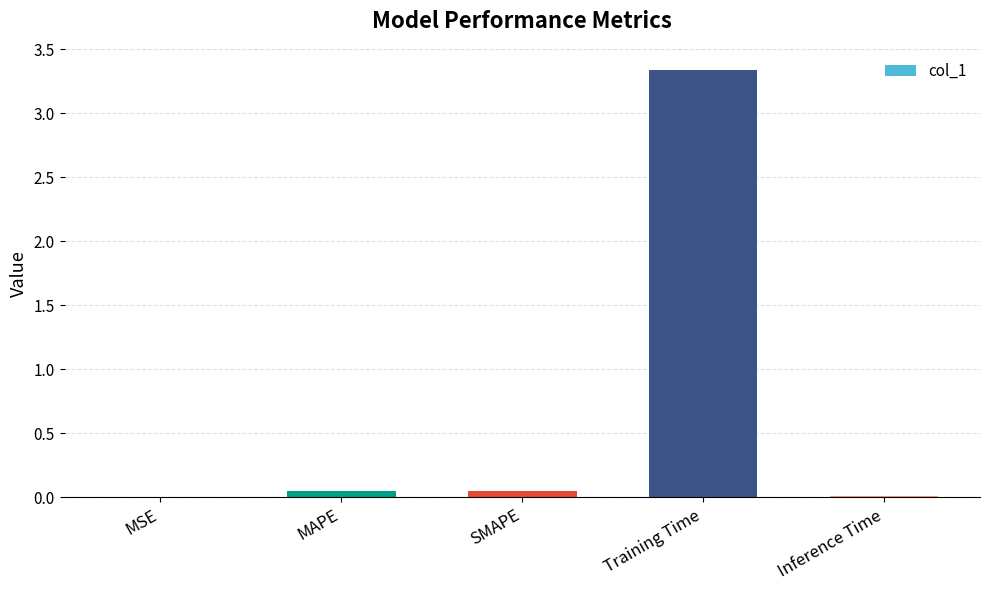

Does the chart contain stacked bars?

No